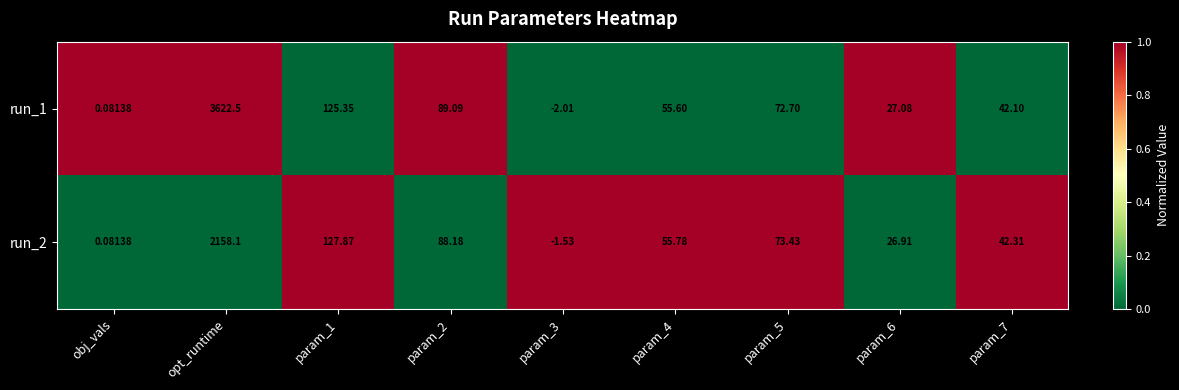

Which category has the highest value across all series?

opt_runtime